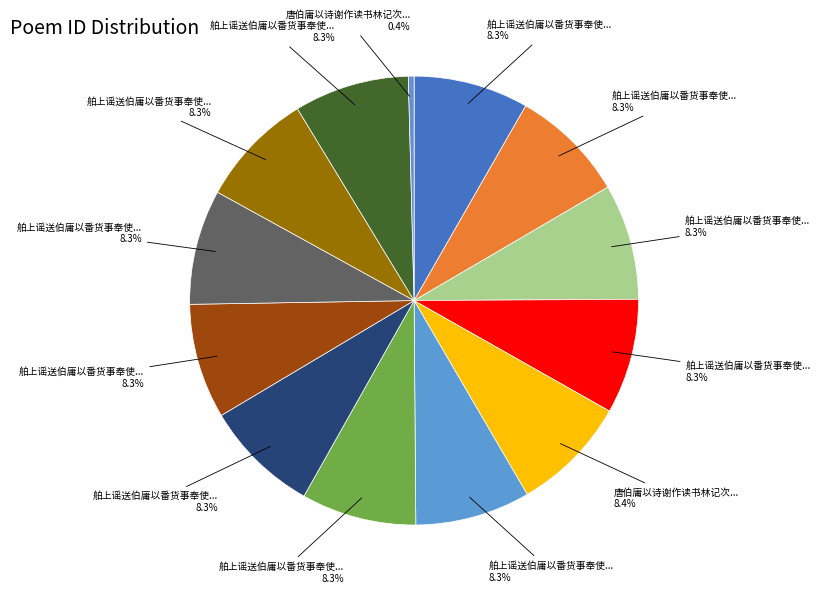

How many slices are in this pie chart?

13